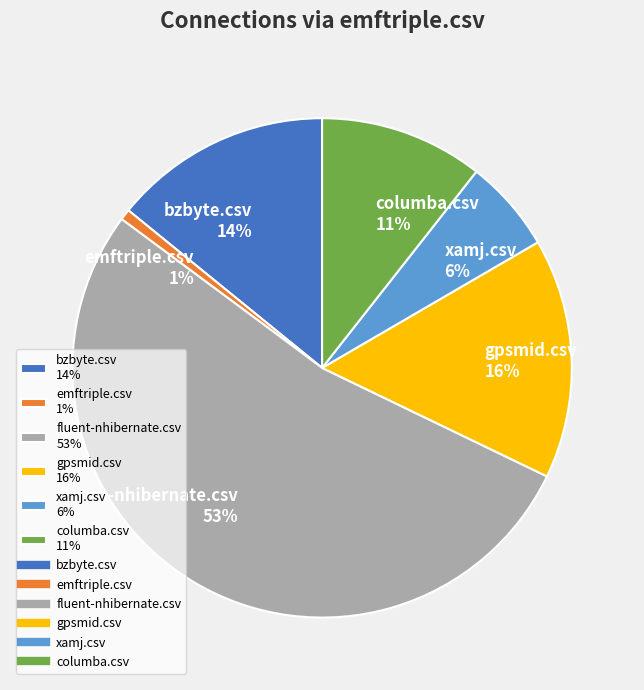

To the nearest percent, what portion does gpsmid.csv represent?

16%